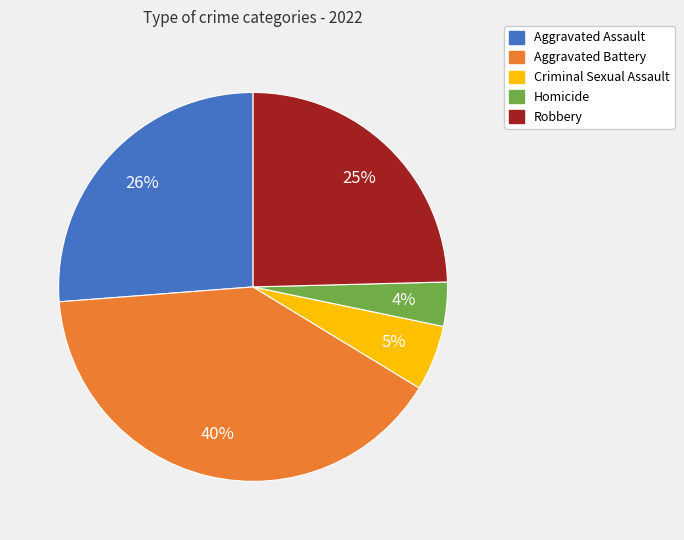

The Robbery slice represents 25% of the pie. True or false?

True